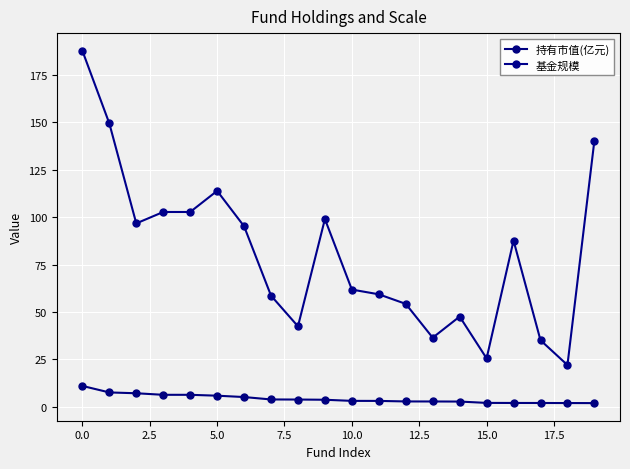

What is the average value of the 基金规模 series?

80.9